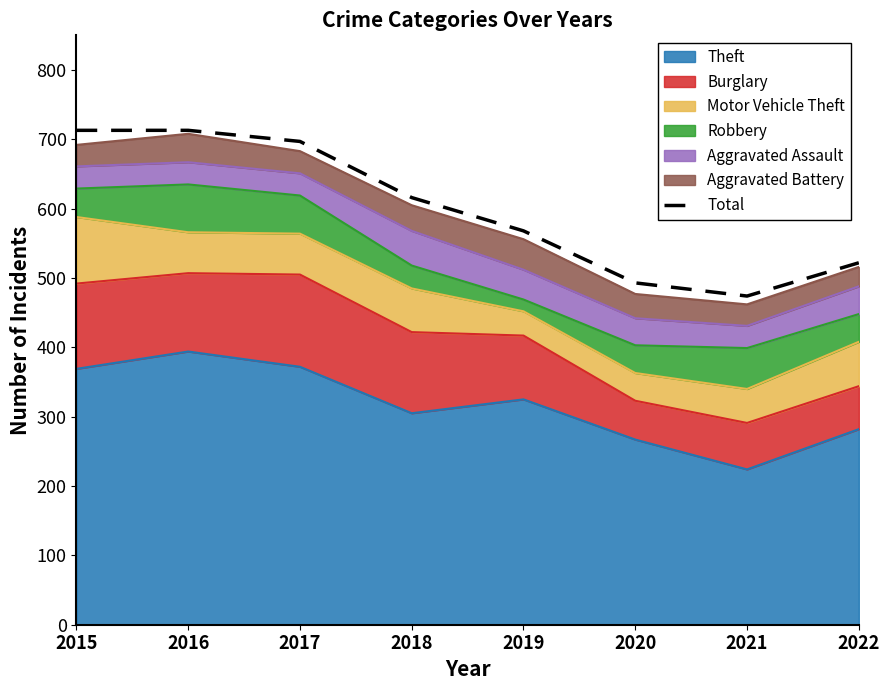

What is the ratio of the value at 2020 to the value at 2015?

0.7